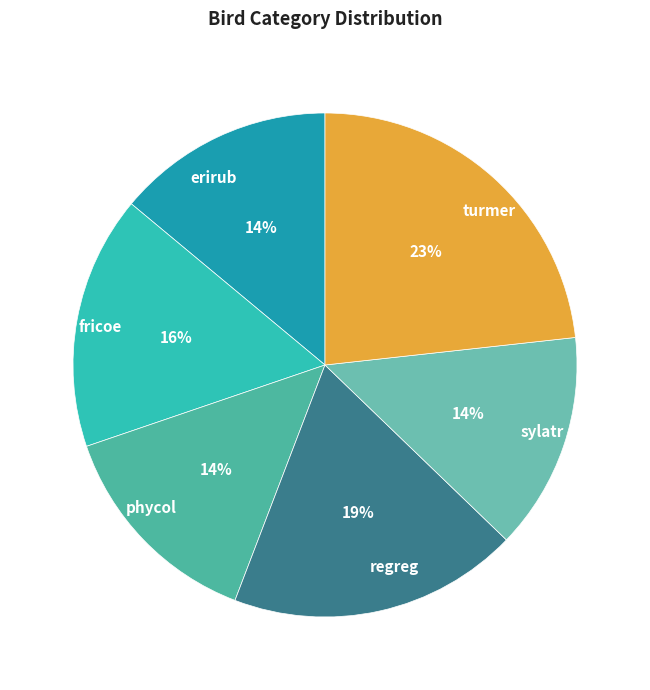

Count the number of slices in the pie.

6